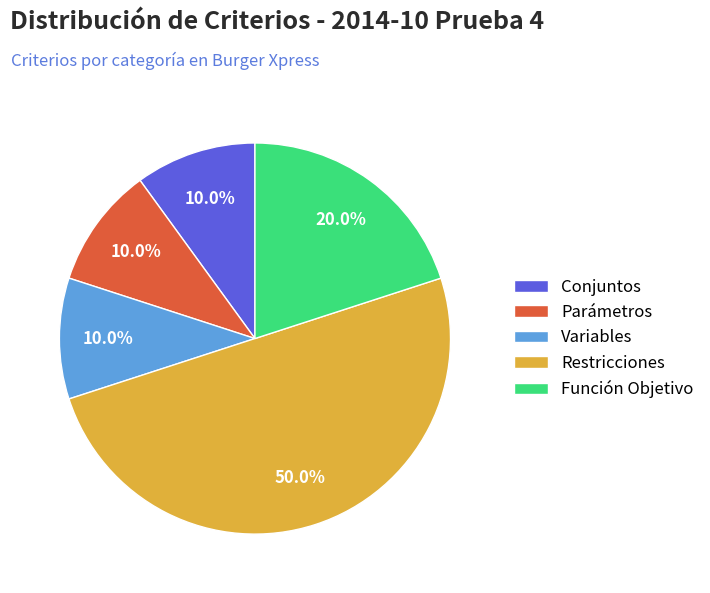

What is the largest slice in the pie chart?

Restricciones